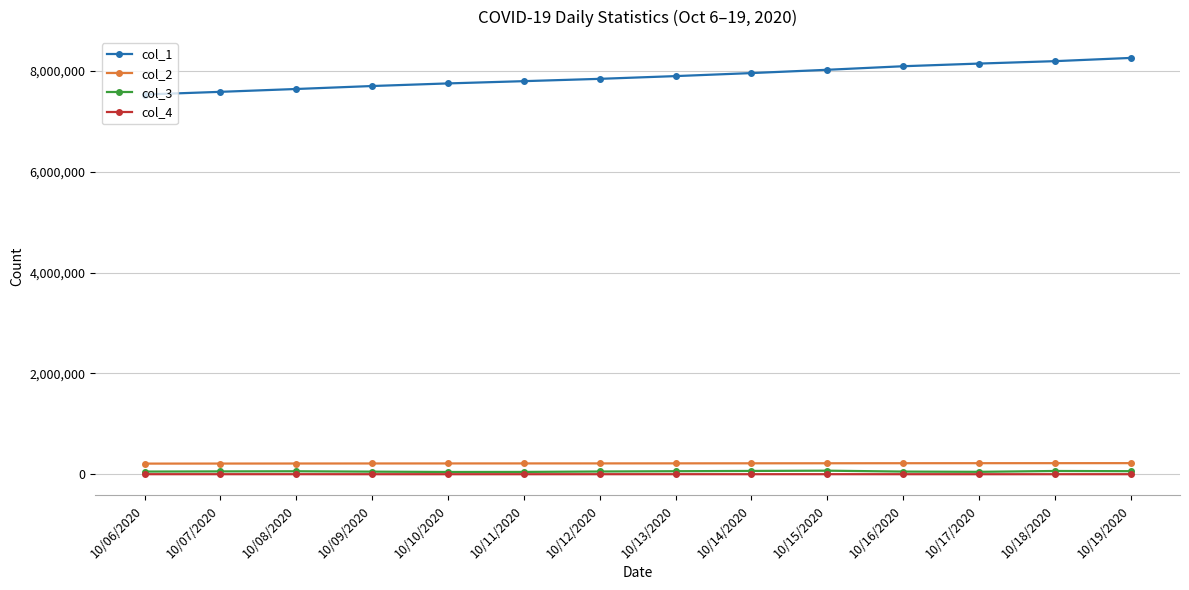

What position from the right is 10/08/2020?

12